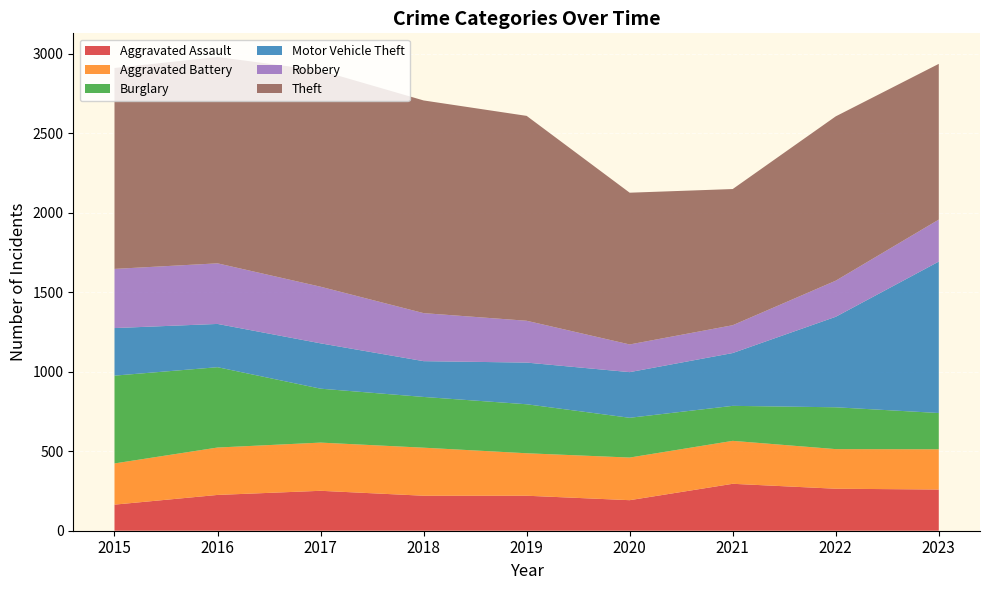

Reading left to right, what are all the values shown in this chart?

Aggravated Assault: 164	225	251	220	220	192	295	264	259
Aggravated Battery: 259	298	303	302	267	268	270	249	253
Burglary: 552	505	339	319	308	250	220	263	228
Motor Vehicle Theft: 299	272	285	225	262	287	332	569	952
Robbery: 372	381	356	302	263	174	175	227	264
Theft: 1263	1297	1359	1337	1288	954	856	1033	979